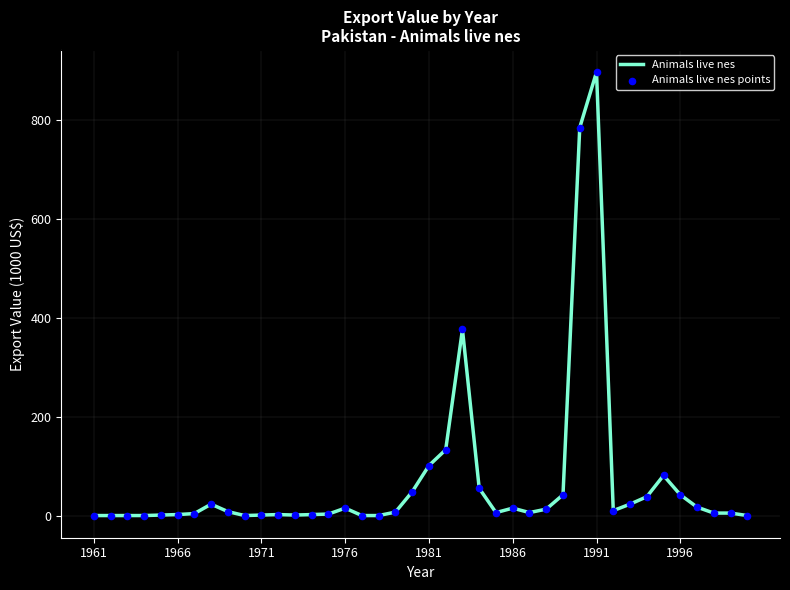

What is the greatest value displayed?

896